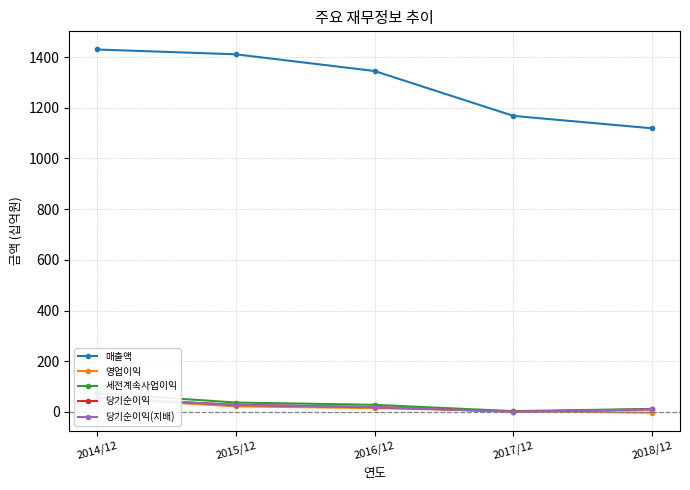

How many lines are shown in the chart?

5